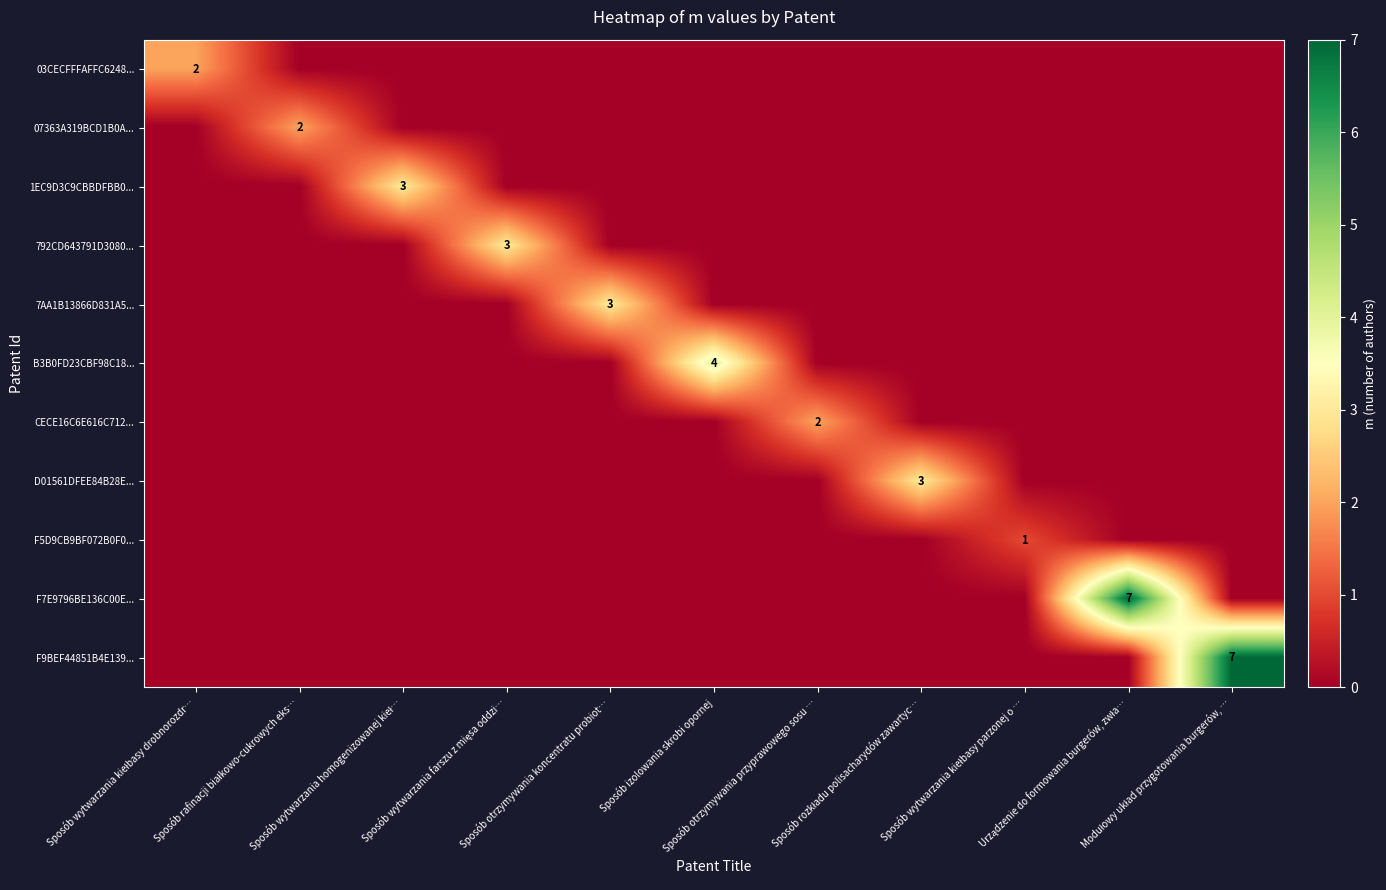

At how many categories does at least one series exceed 4?

2